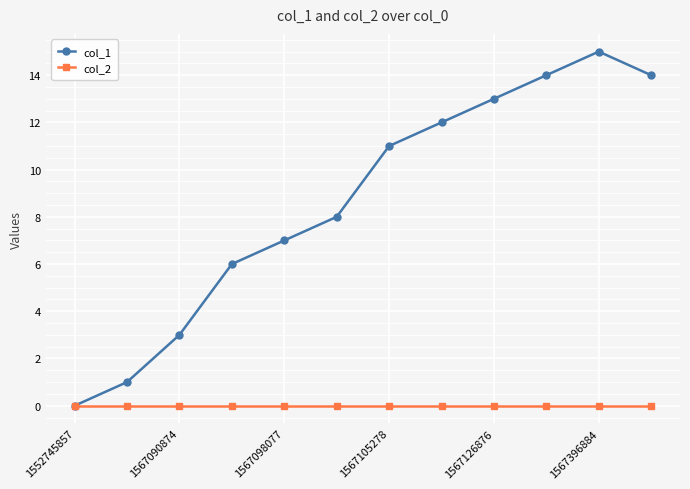

Which series has the largest range (max minus min)?

col_1